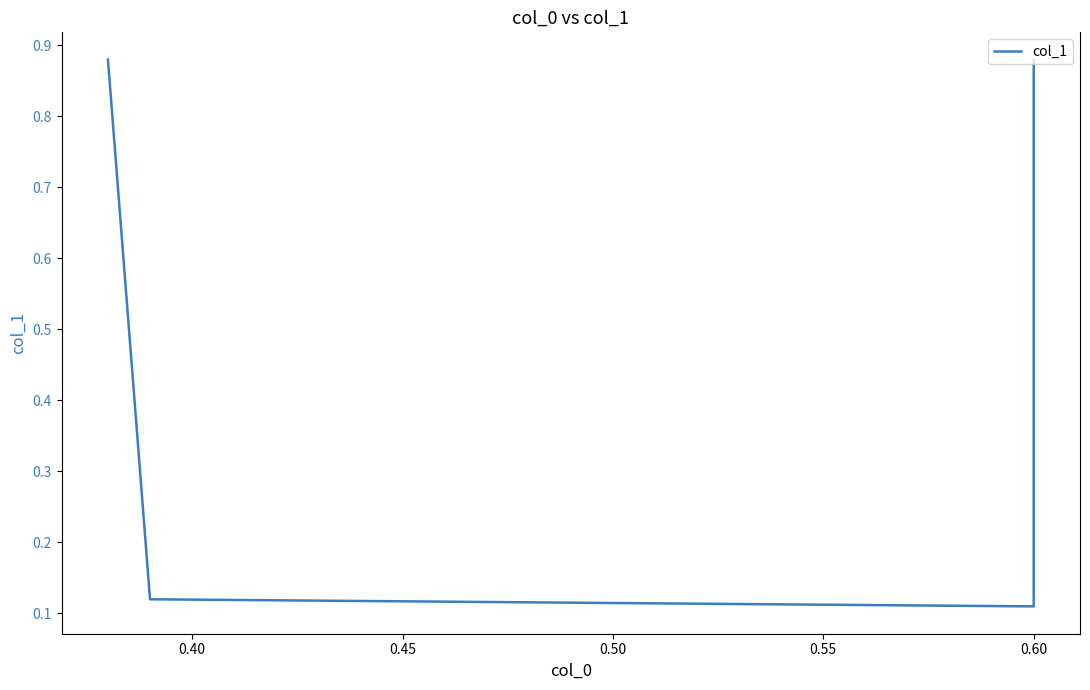

What is the maximum value shown in the chart?

0.9